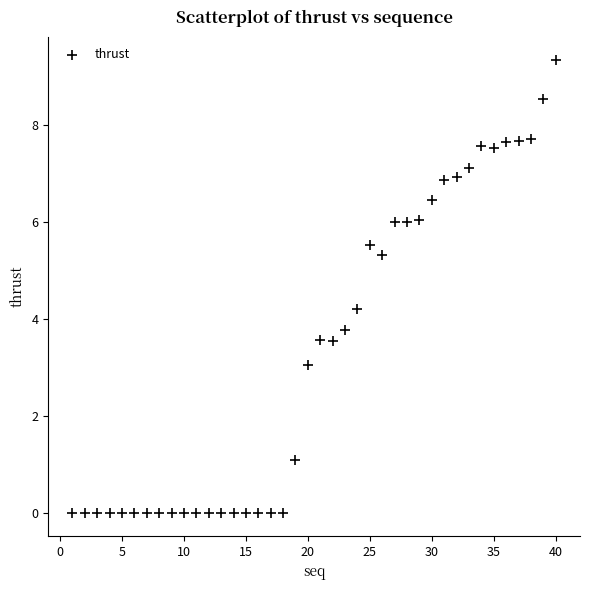

What is the range of Y values (max minus min)?

9.3